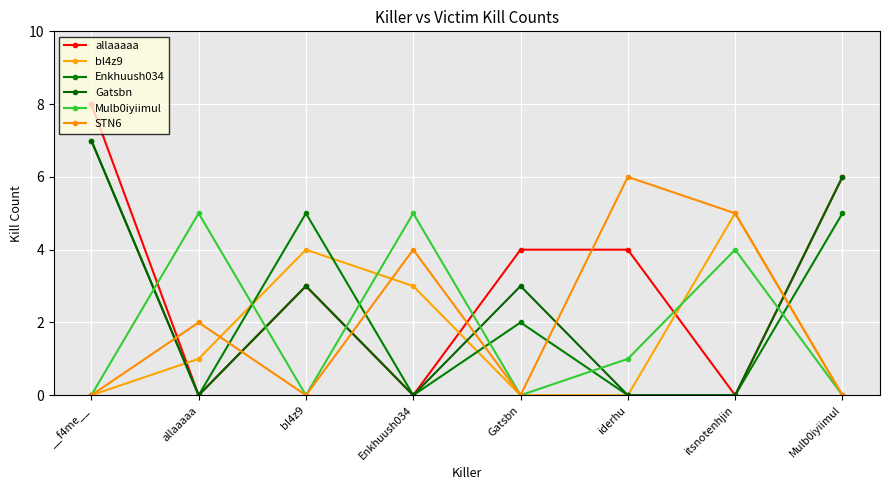

What position from the left is bl4z9?

3